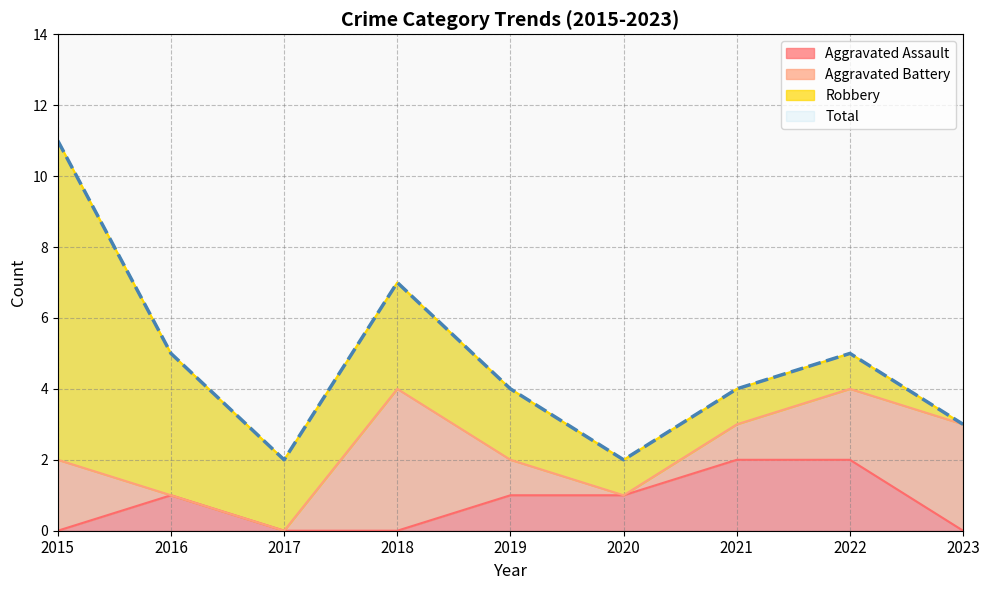

Which series has the largest total across all categories?

Total